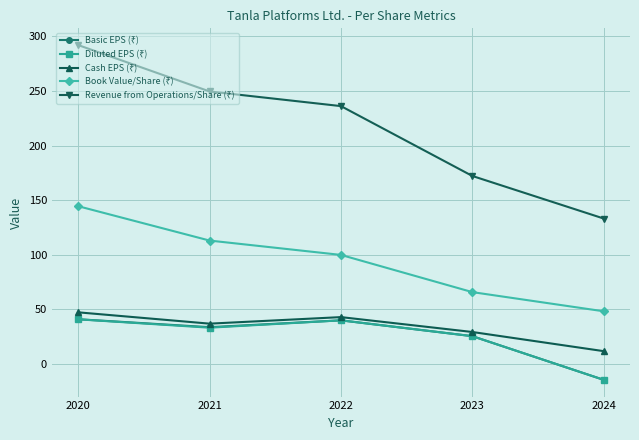

At which category does the chart reach its minimum across all series?

2024